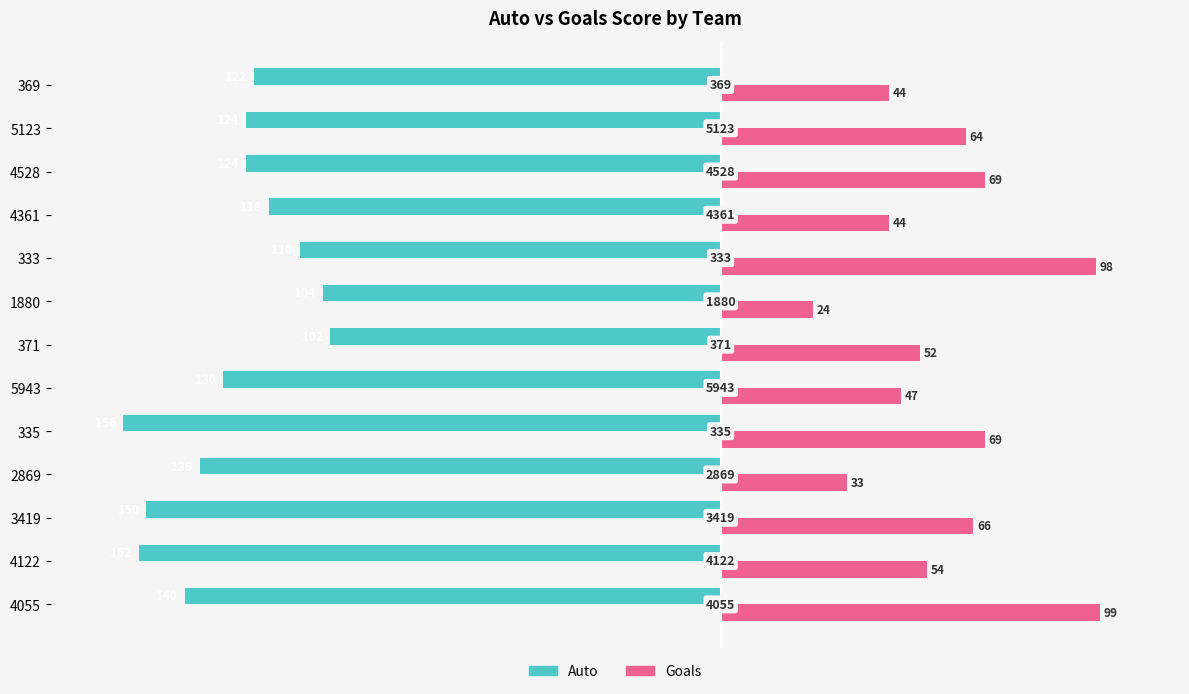

What is the label of the 12th bar from the right?

4122